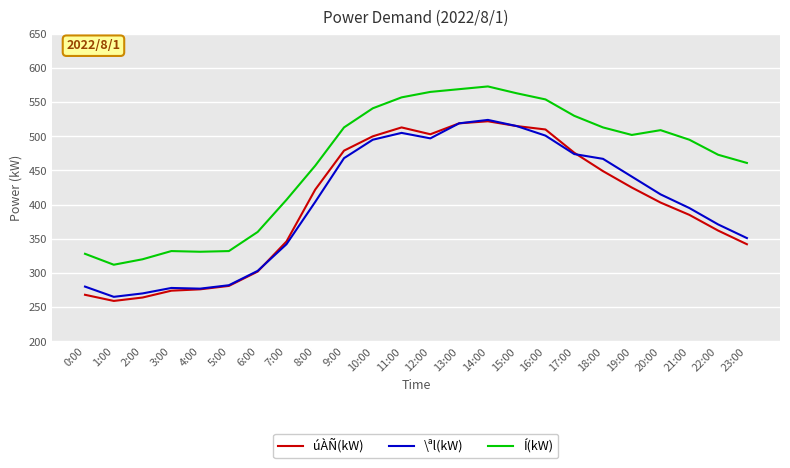

What is the difference between the second highest and second lowest values in the \ªl(kW) series?

249